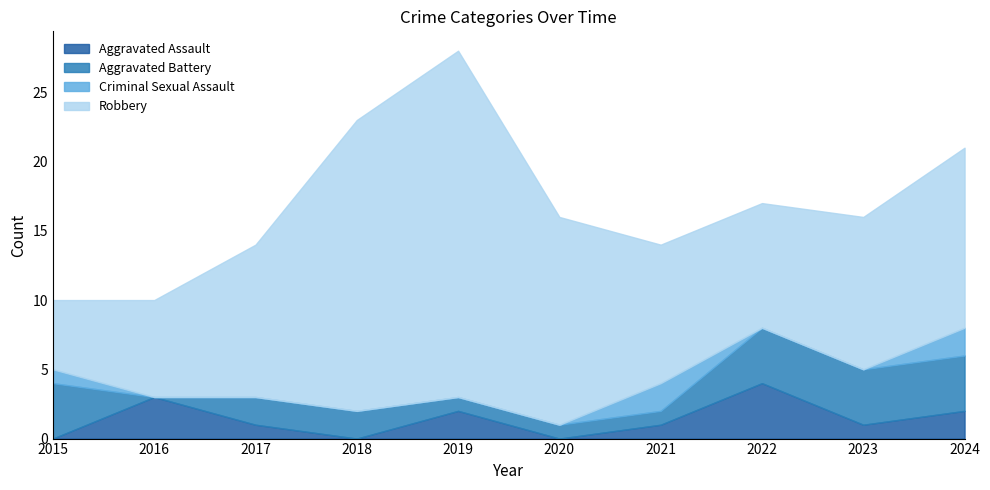

What are all the series names shown in the legend?

Aggravated Assault, Aggravated Battery, Criminal Sexual Assault, Robbery